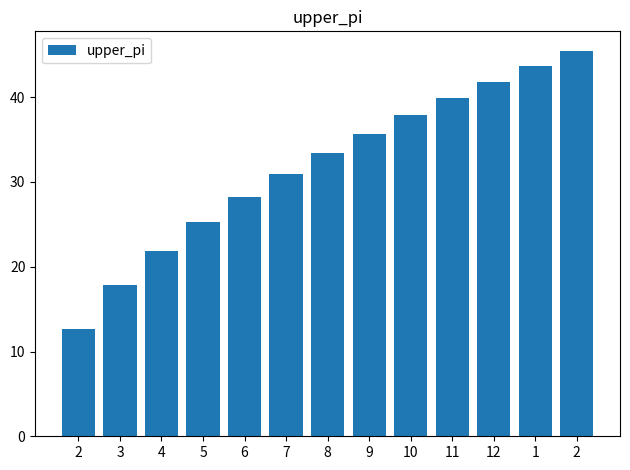

What is the minimum value shown in the chart?

12.6